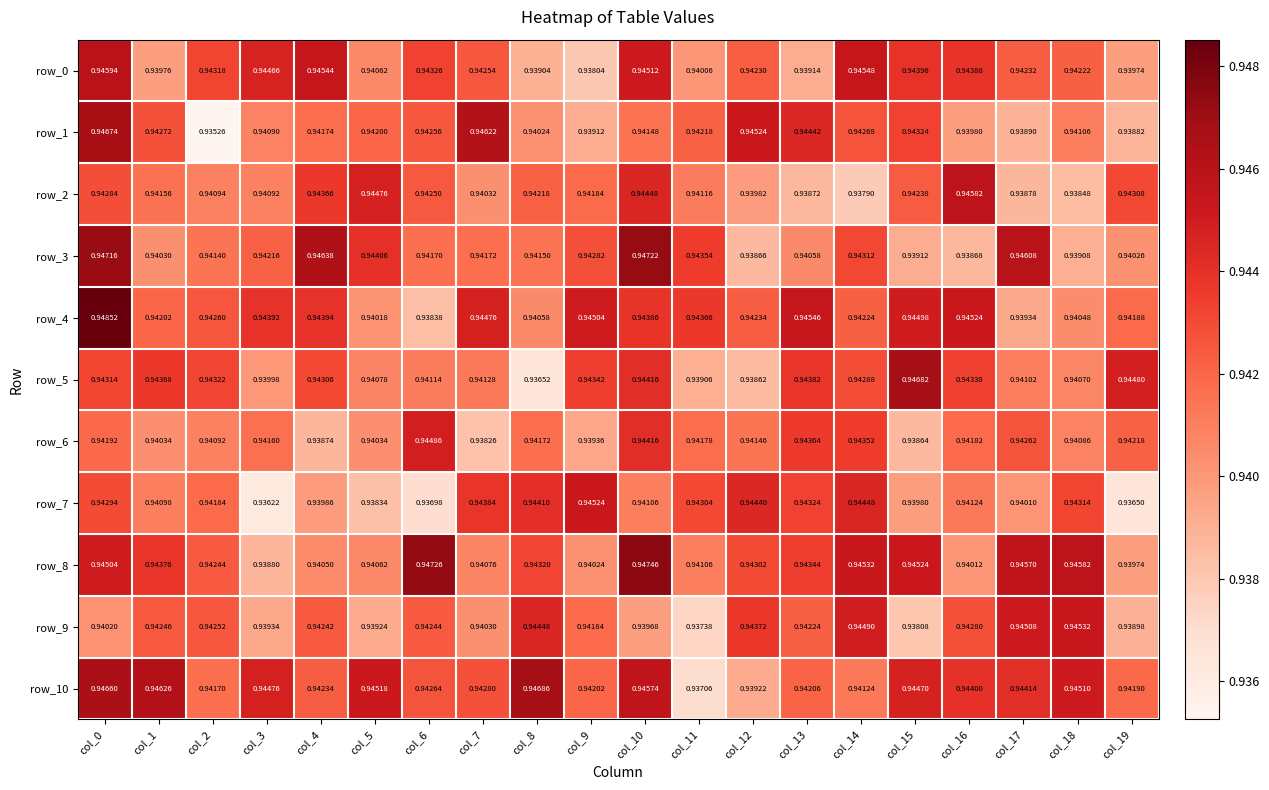

Is the value of row_2 at col_4 greater than the value of row_9 at col_18?

No